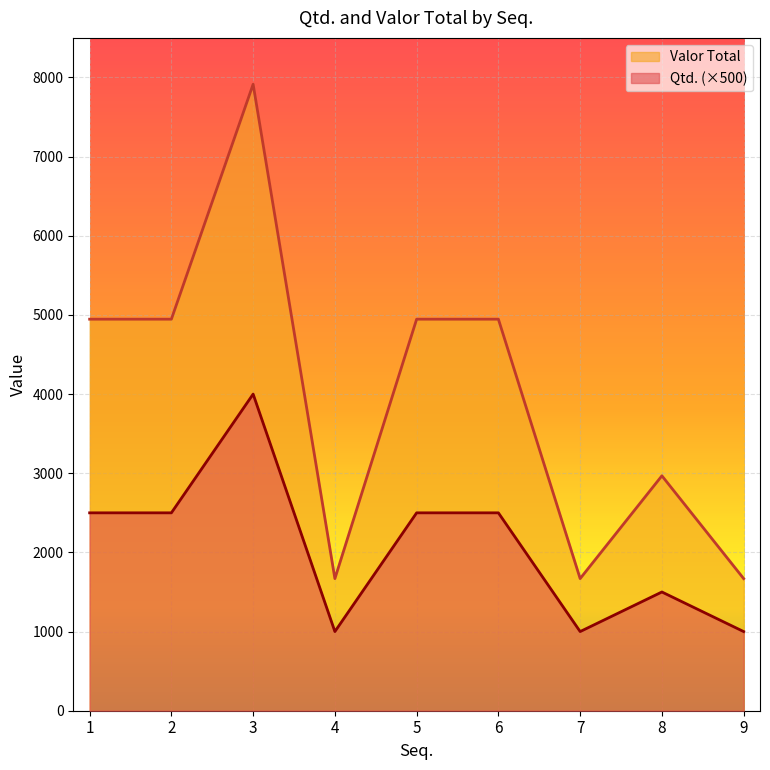

Between 3 and 9, which is larger?

3